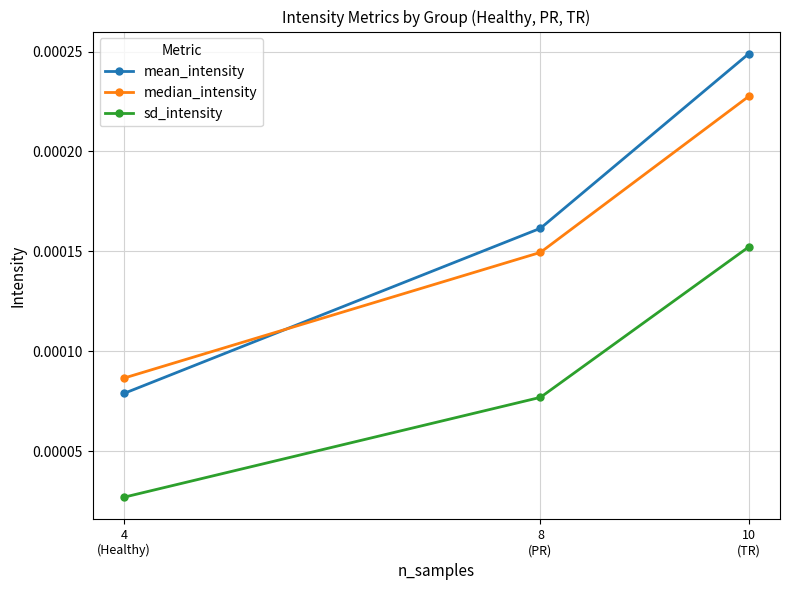

Rank the series by their maximum value, from highest to lowest.

mean_intensity, median_intensity, sd_intensity